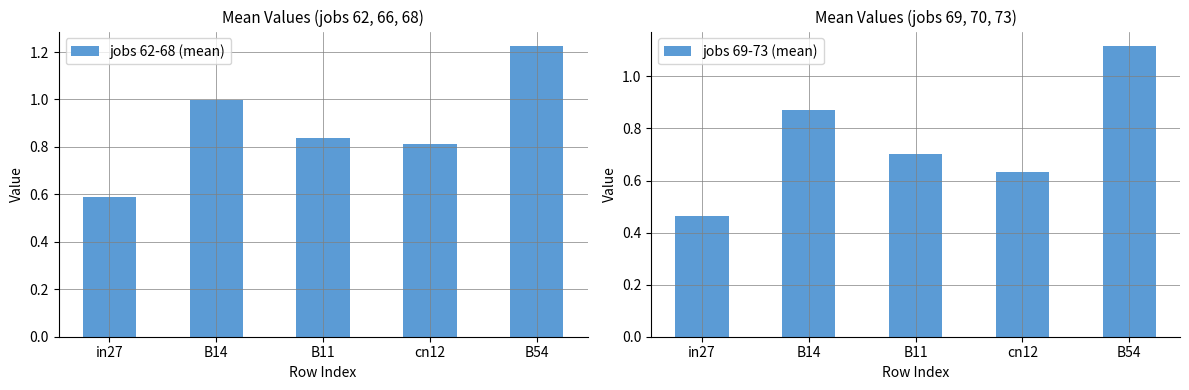

Which series changed the most between in27 and cn12?

jobs 62-68 (mean)